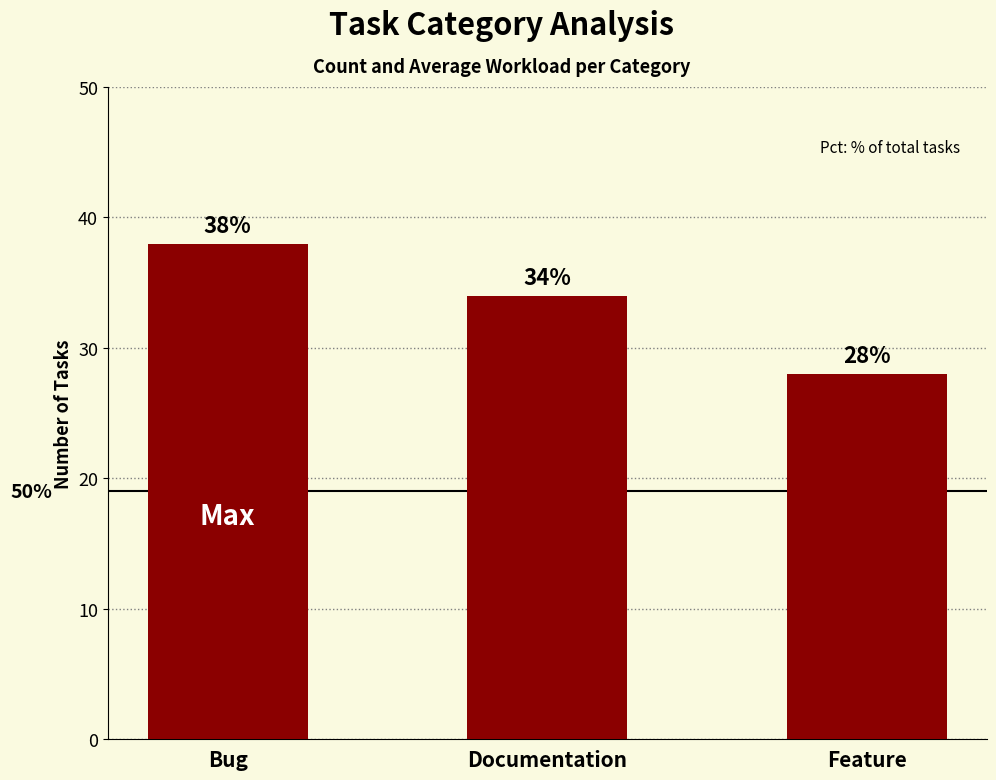

What is the value of the 3rd bar from the left?

28